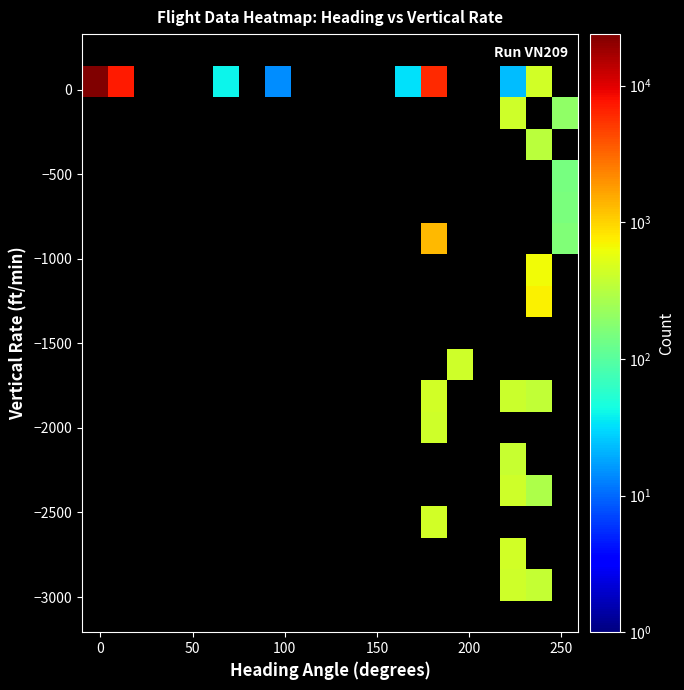

What is the minimum value shown in the chart?

14.0